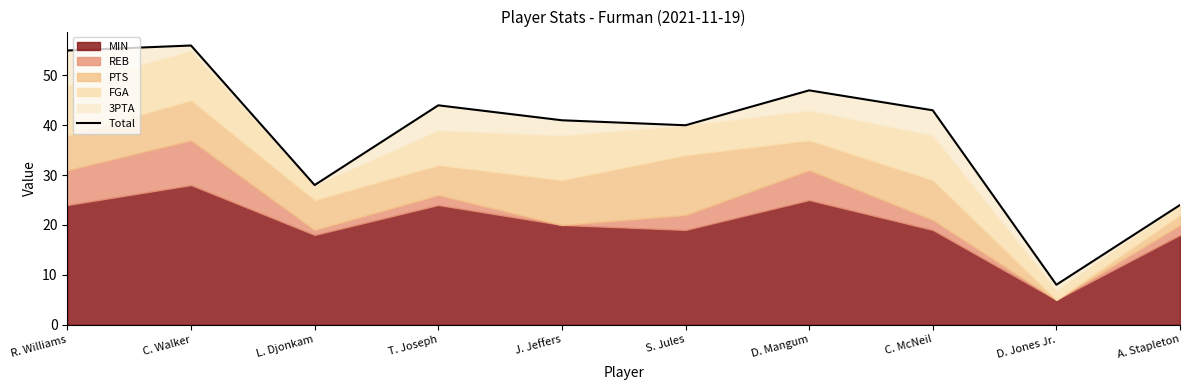

What is the label of the 5th point from the left?

J. Jeffers